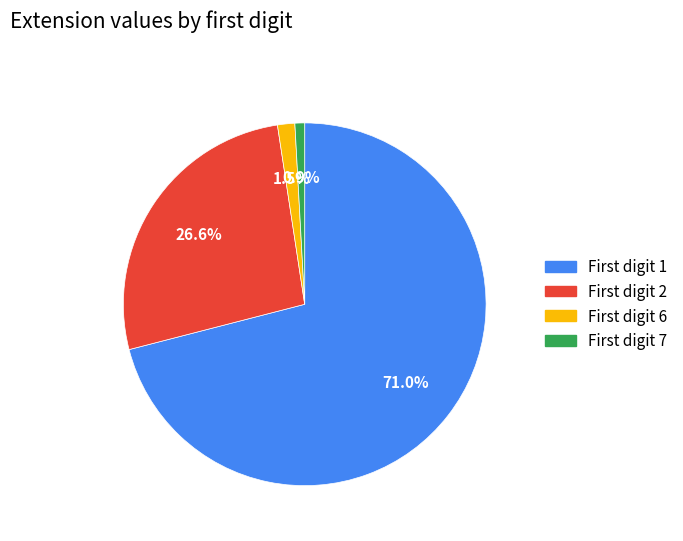

Which slice represents more than half of the pie?

First digit 1